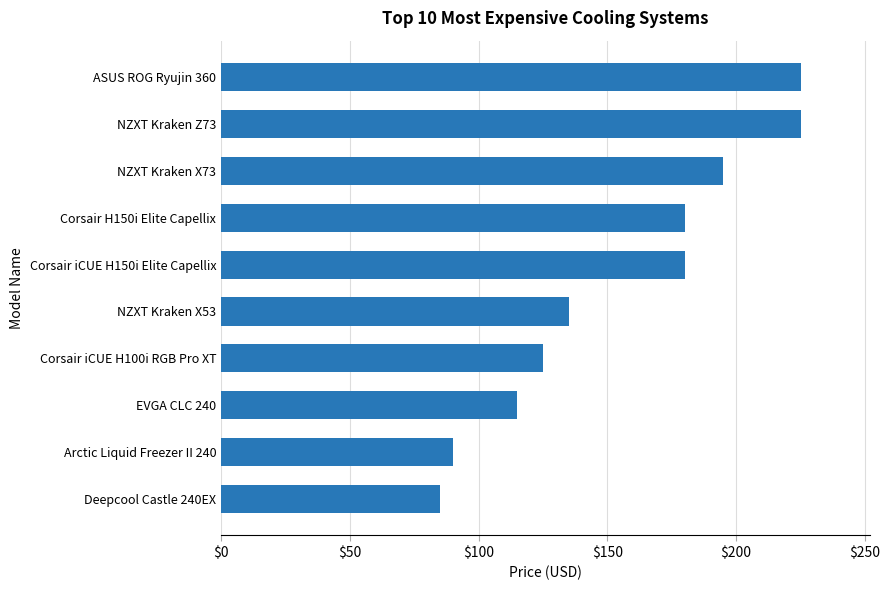

How many series are shown in this chart?

1